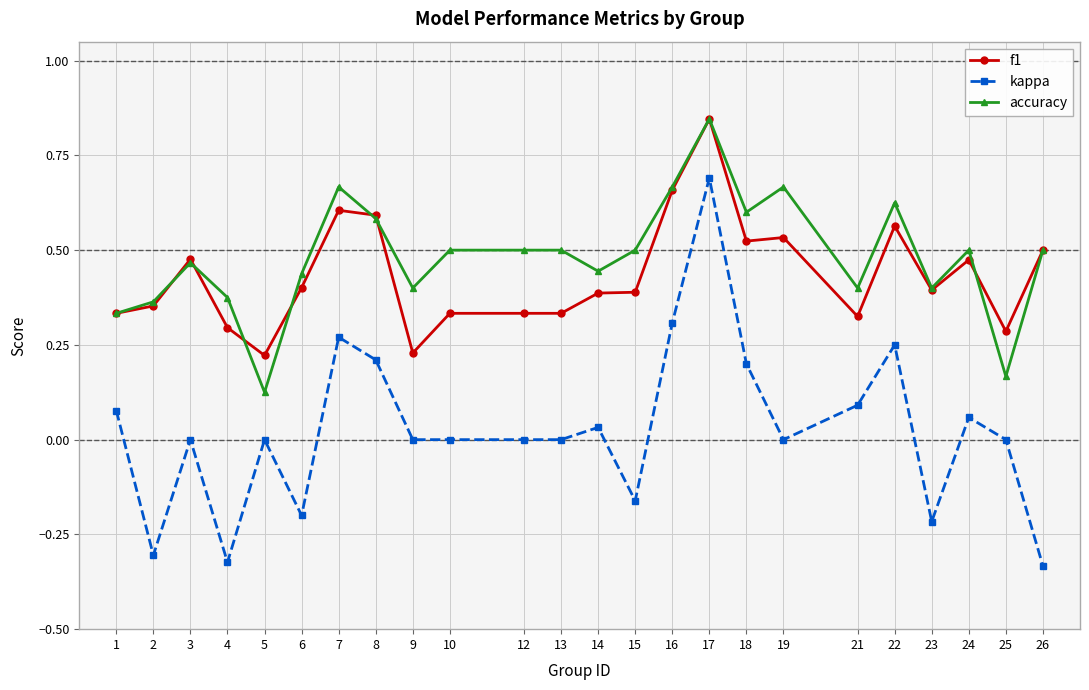

At which category is the sum across all series the highest?

17